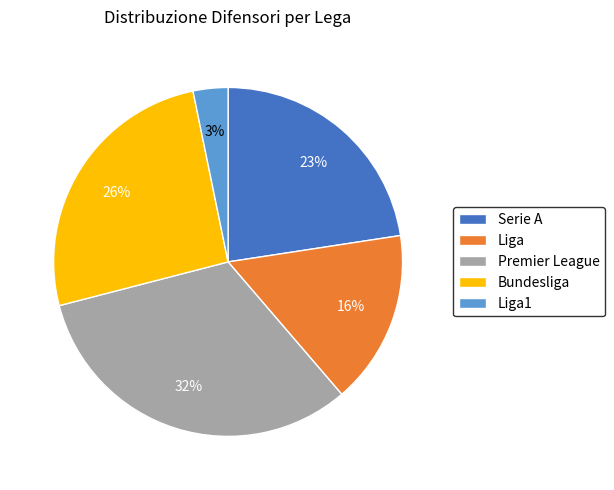

What is the ratio of the value at Serie A to the value at Bundesliga?

0.9